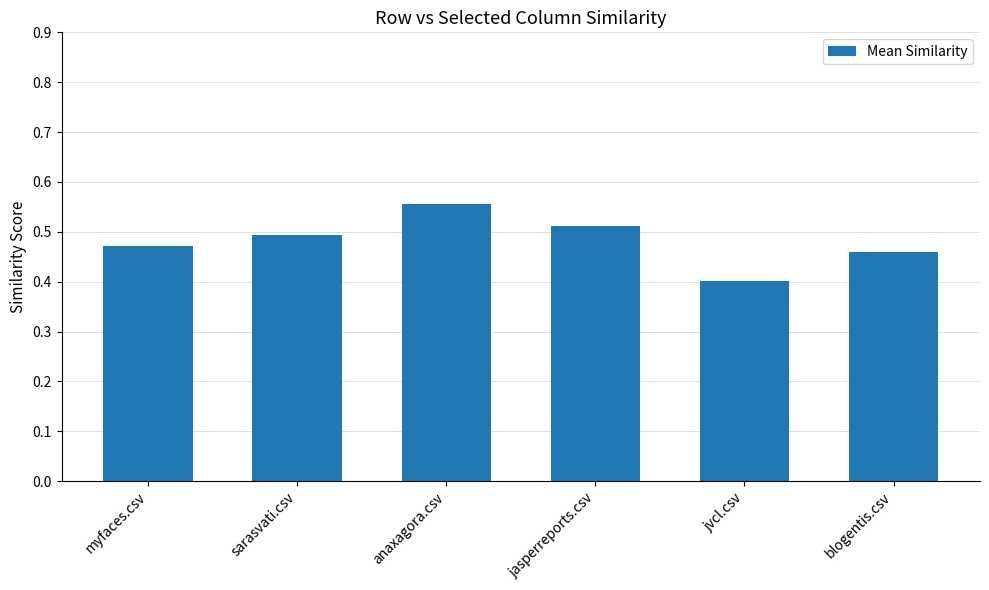

Are the bars grouped side by side (vs. stacked)?

No